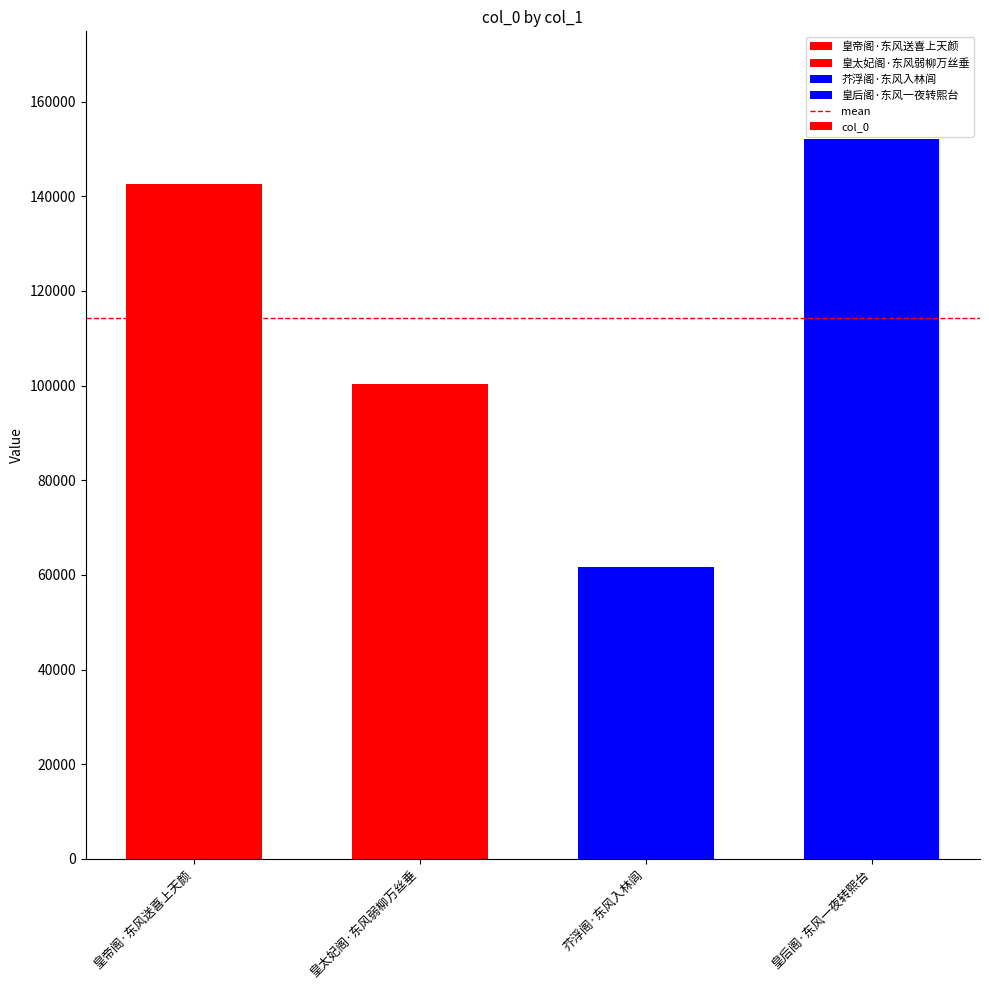

Reading left to right, extract all data points from this chart.

142673	100389	61613	152029